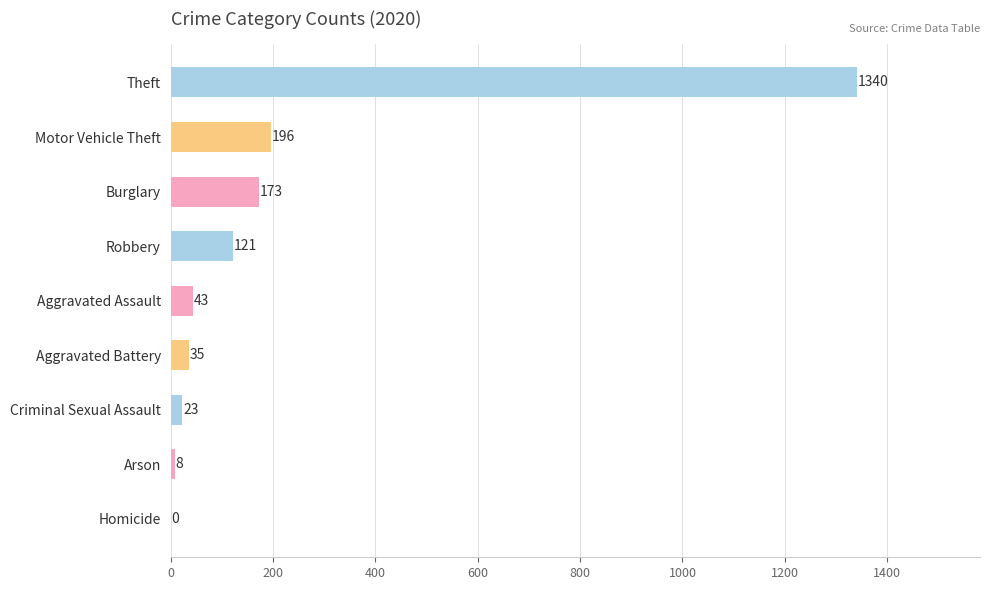

Read the value at Robbery, to the nearest 10.

120